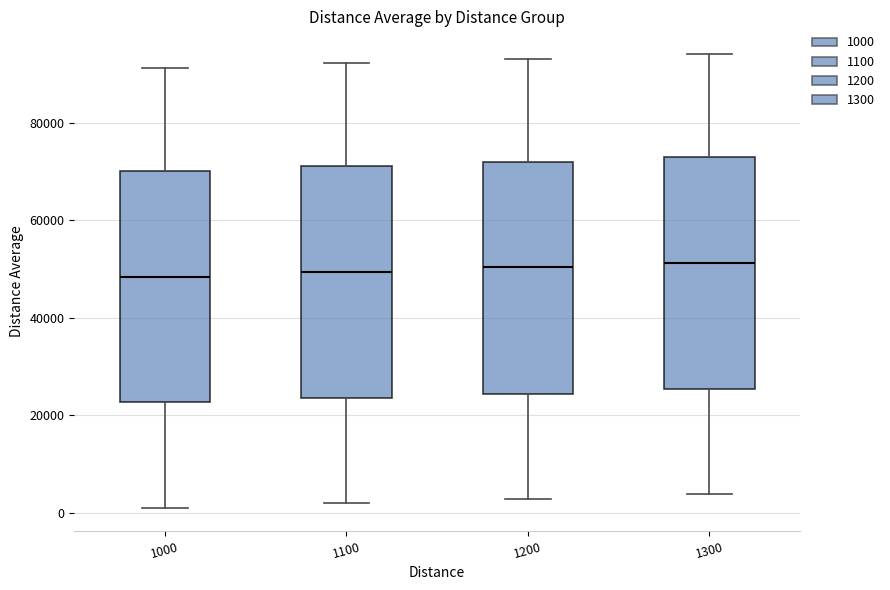

Reading left to right, read every box against the y-axis: the position of its median line, the range the box covers, and the ends of its whiskers. The values are not printed on the chart, so give them approximately, as read against the axis.

1000: median 48000, box 22000 to 70000, whiskers 0 to 92000
1100: median 50000, box 24000 to 72000, whiskers 2000 to 92000
1200: median 50000, box 24000 to 72000, whiskers 2000 to 94000
1300: median 52000, box 26000 to 72000, whiskers 4000 to 94000